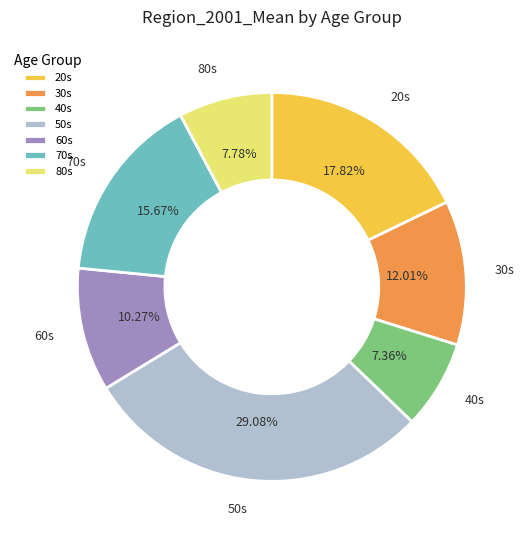

To the nearest percent, what is the average slice percentage?

14%